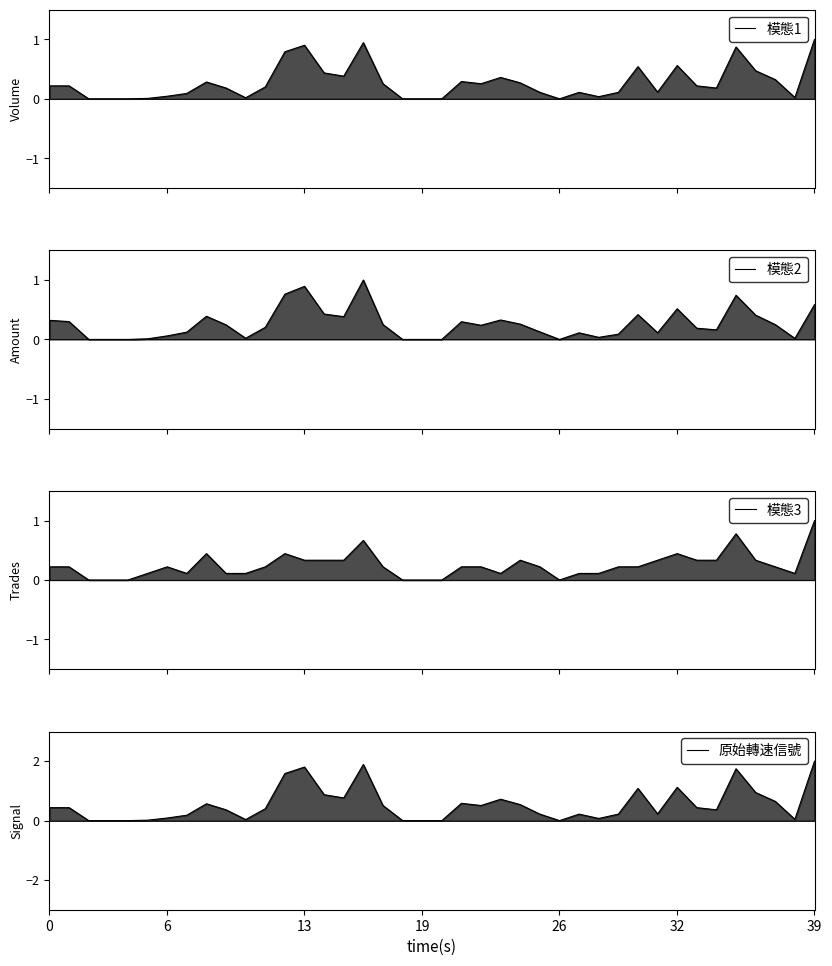

What is the spread (max minus min) of values at 27?

0.1